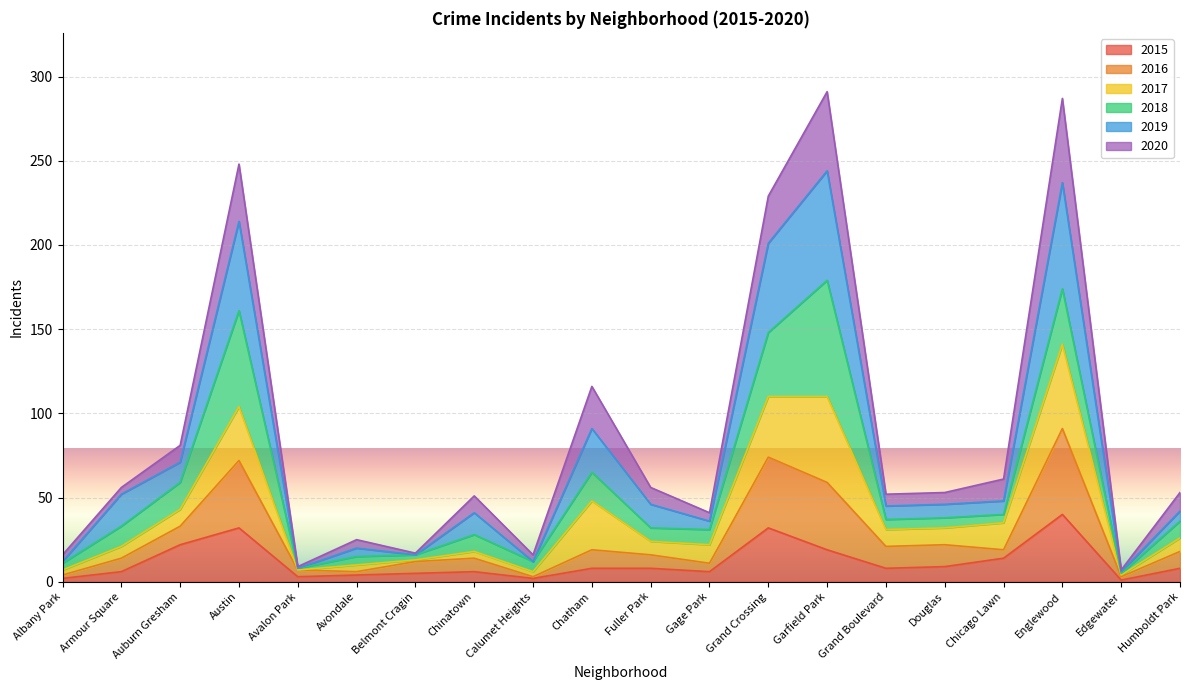

At which label does 2015 reach its peak?

Englewood